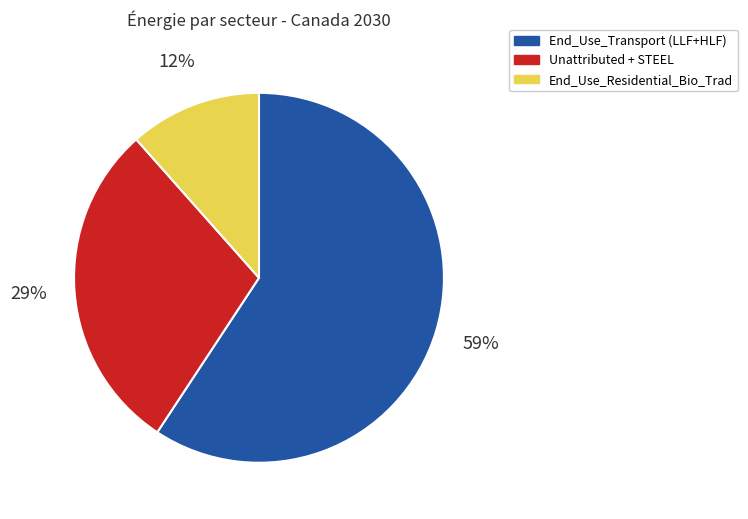

Is there a majority slice in this chart?

Yes